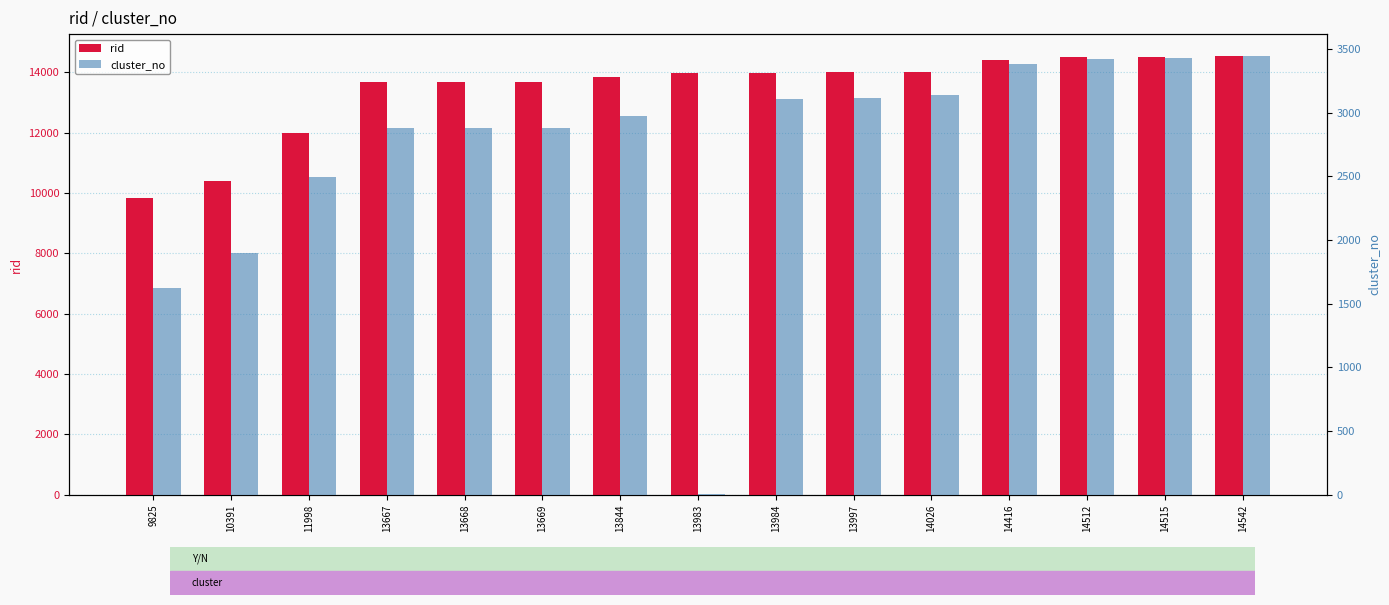

Which series has the largest range (max minus min)?

rid